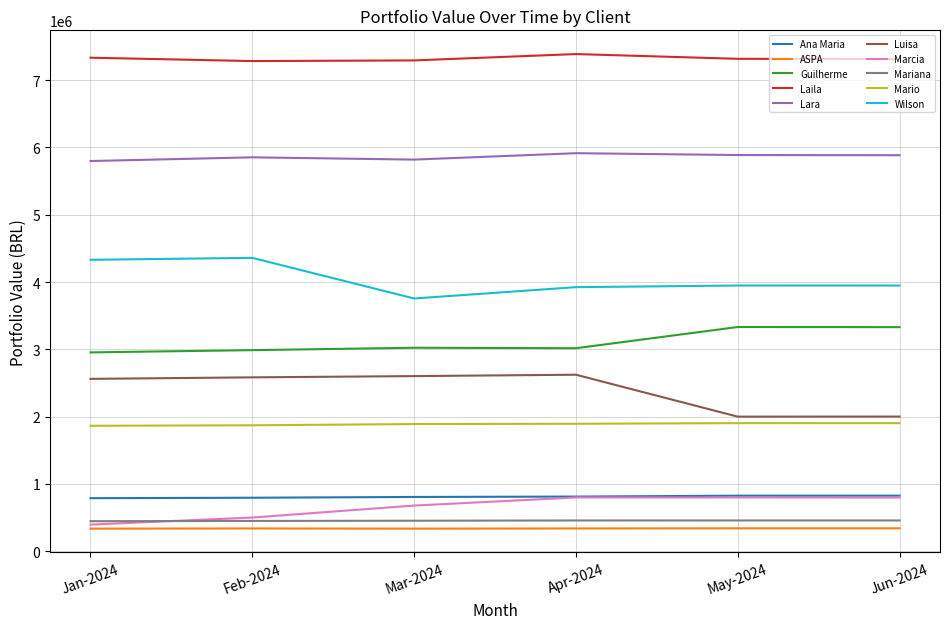

The value of ASPA at Mar-2024 is 336551.1. True or false?

True